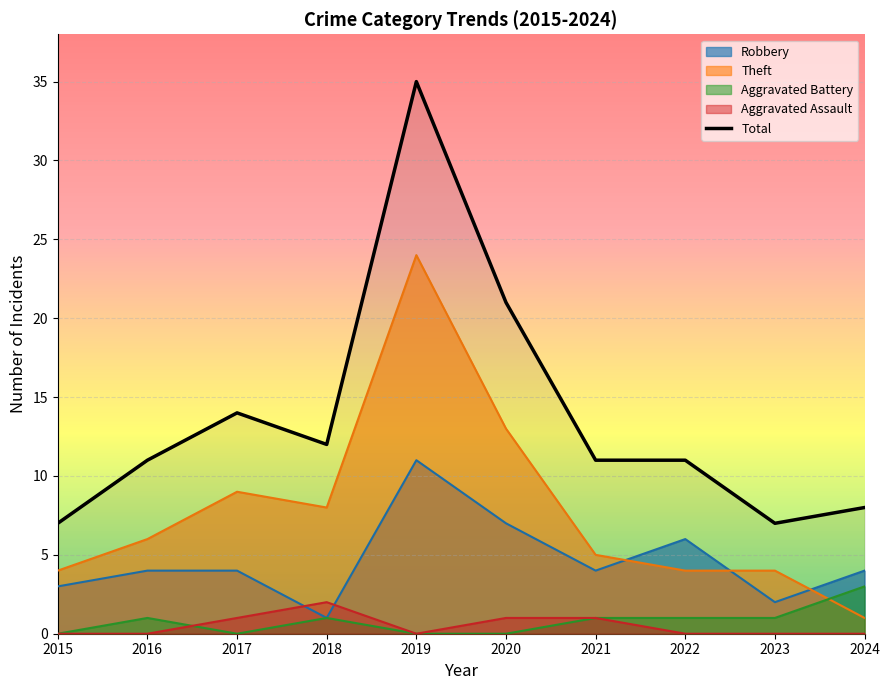

How many lines are shown in the chart?

5